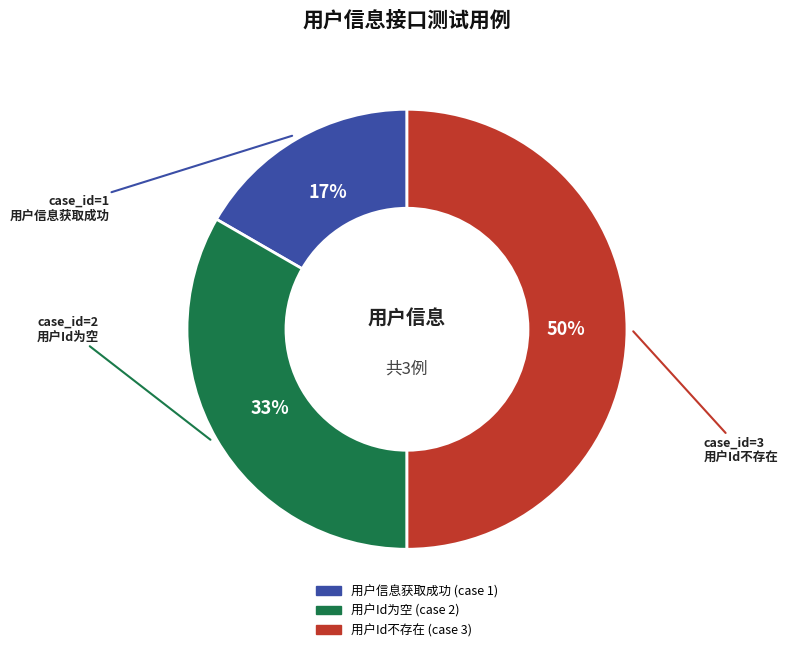

What is the largest slice in the pie chart?

用户Id不存在